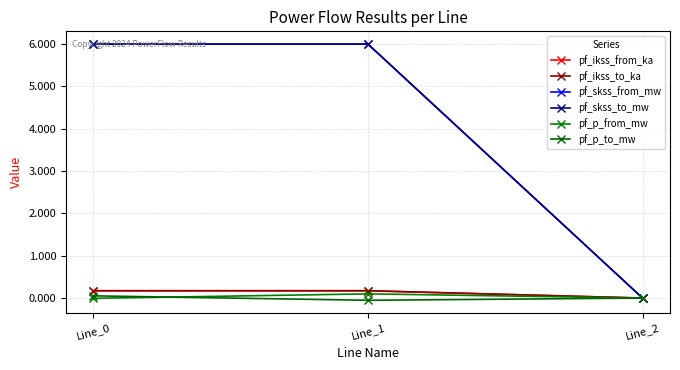

What is the greatest value displayed?

6.0